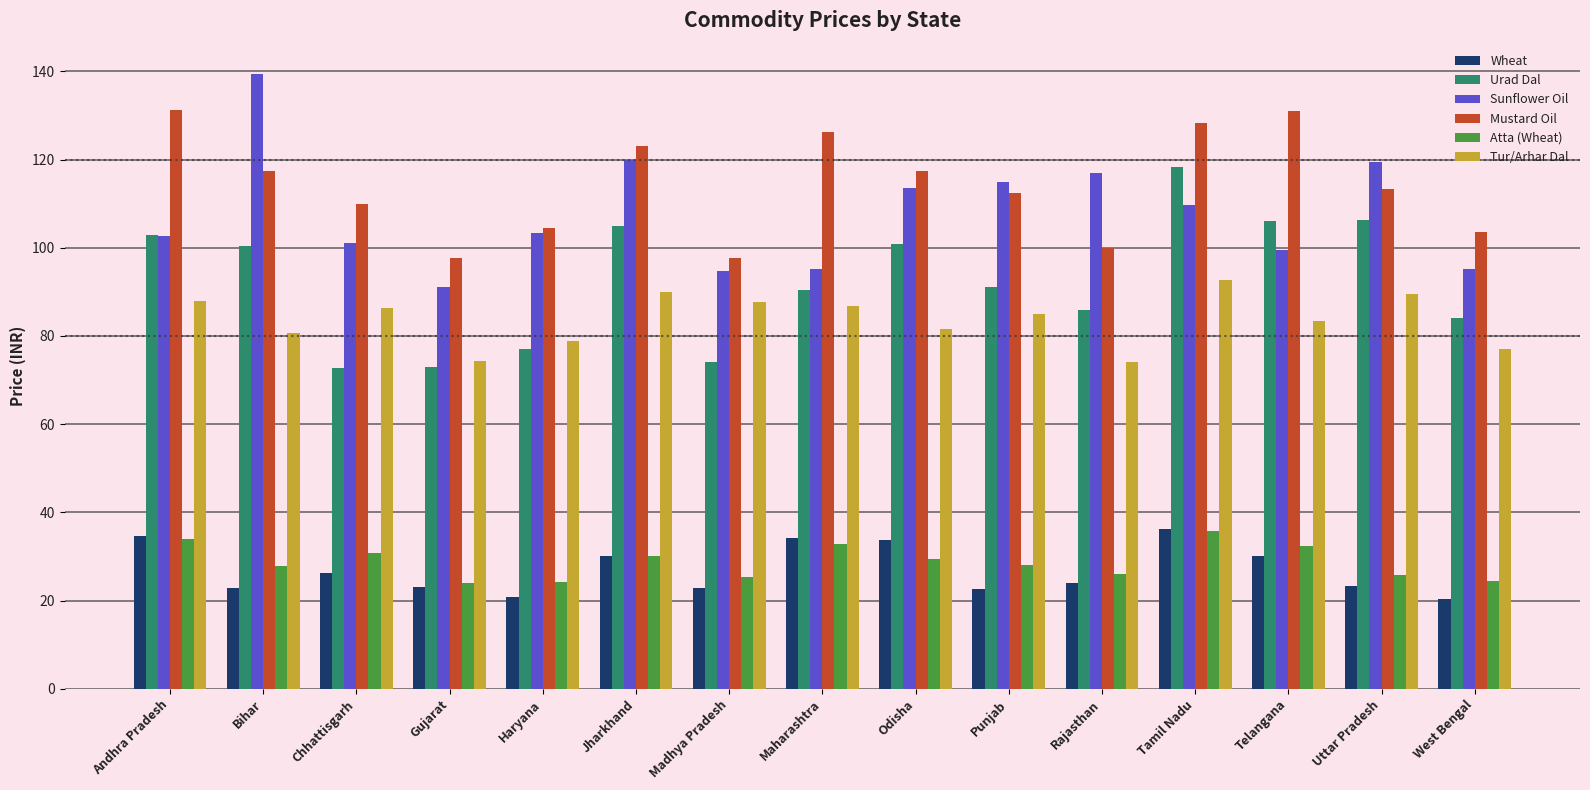

What is the average value of the Urad Dal series?

92.6